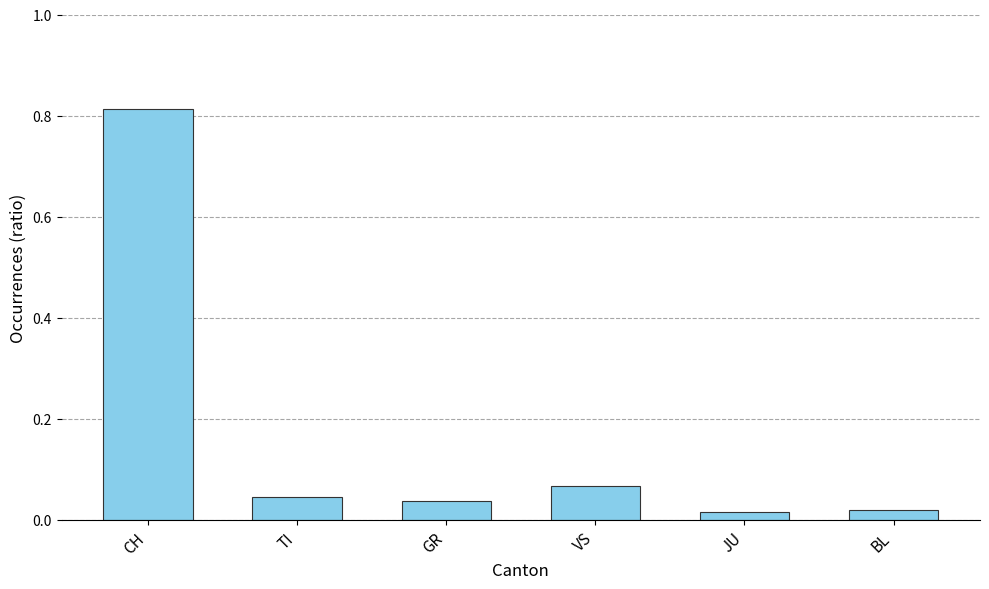

Which category has the highest value across all series?

CH